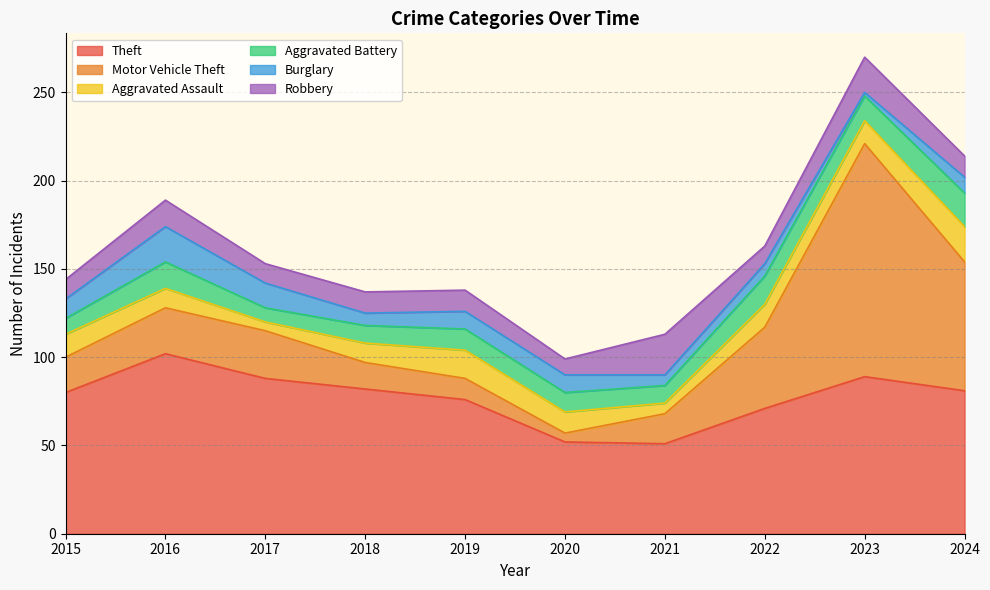

At which label does Theft reach its minimum?

2021